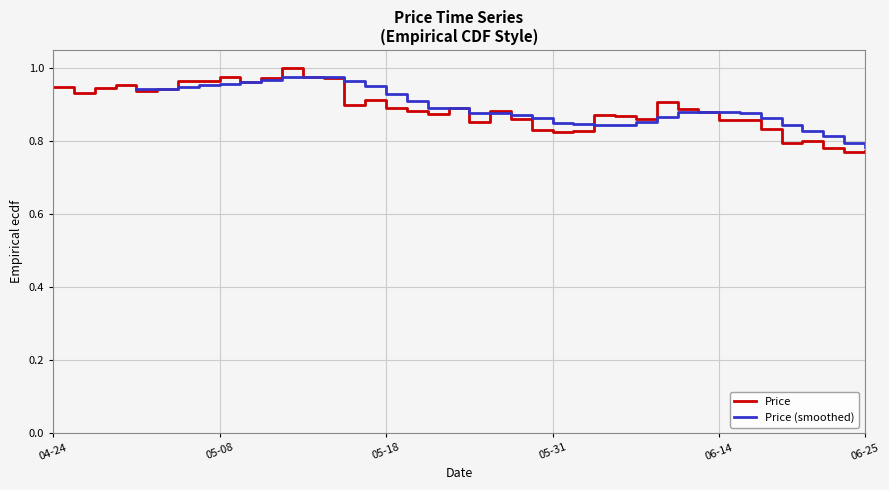

Reading right to left, list all the values displayed in this chart.

0.8	0.8	0.8	0.8	0.8	0.8	0.9	0.9	0.9	0.9	0.9	0.9	0.9	0.9	0.8	0.8	0.8	0.9	0.9	0.9	0.9	0.9	0.9	0.9	0.9	0.9	1.0	1.0	1.0	1.0	1.0	1.0	1.0	1.0	0.9	0.9	1.0	0.9	0.9	0.9